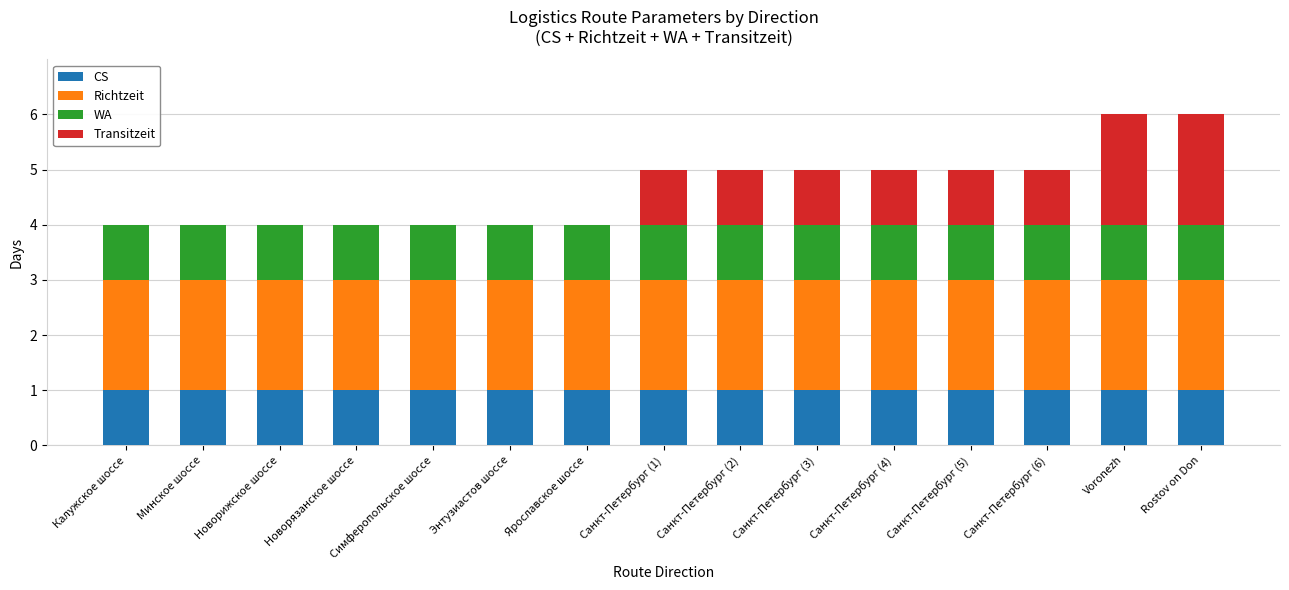

What is the total value across all series at Новорижское шоссе?

4